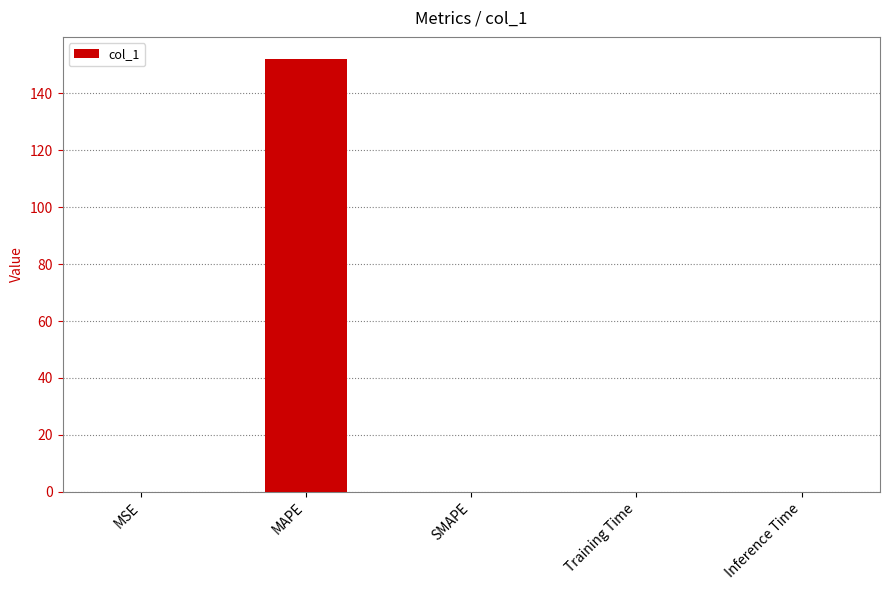

Is it true that the value at SMAPE is 0.0?

True